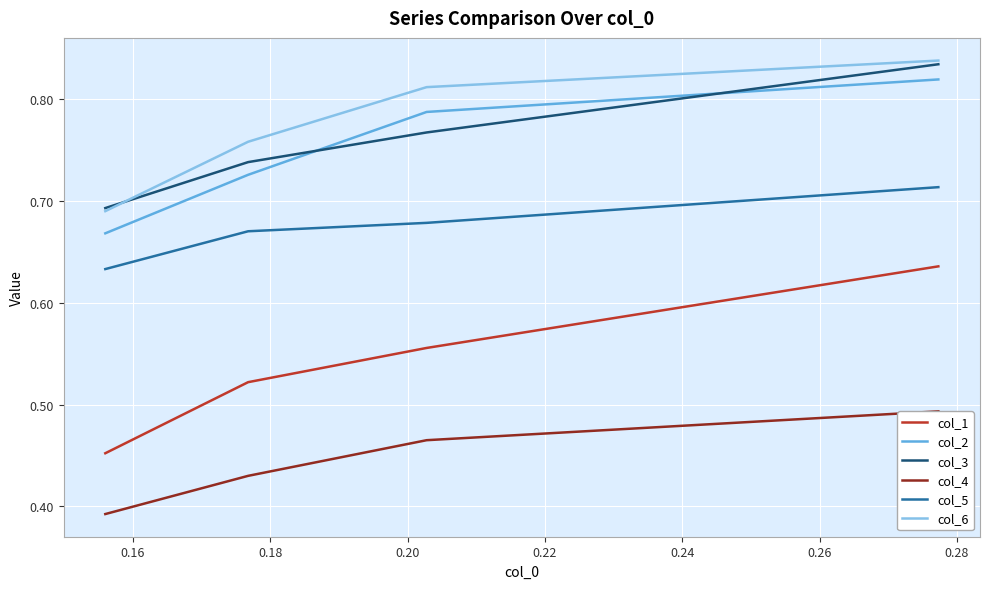

True or false: col_2 and col_1 intersect in this chart.

False